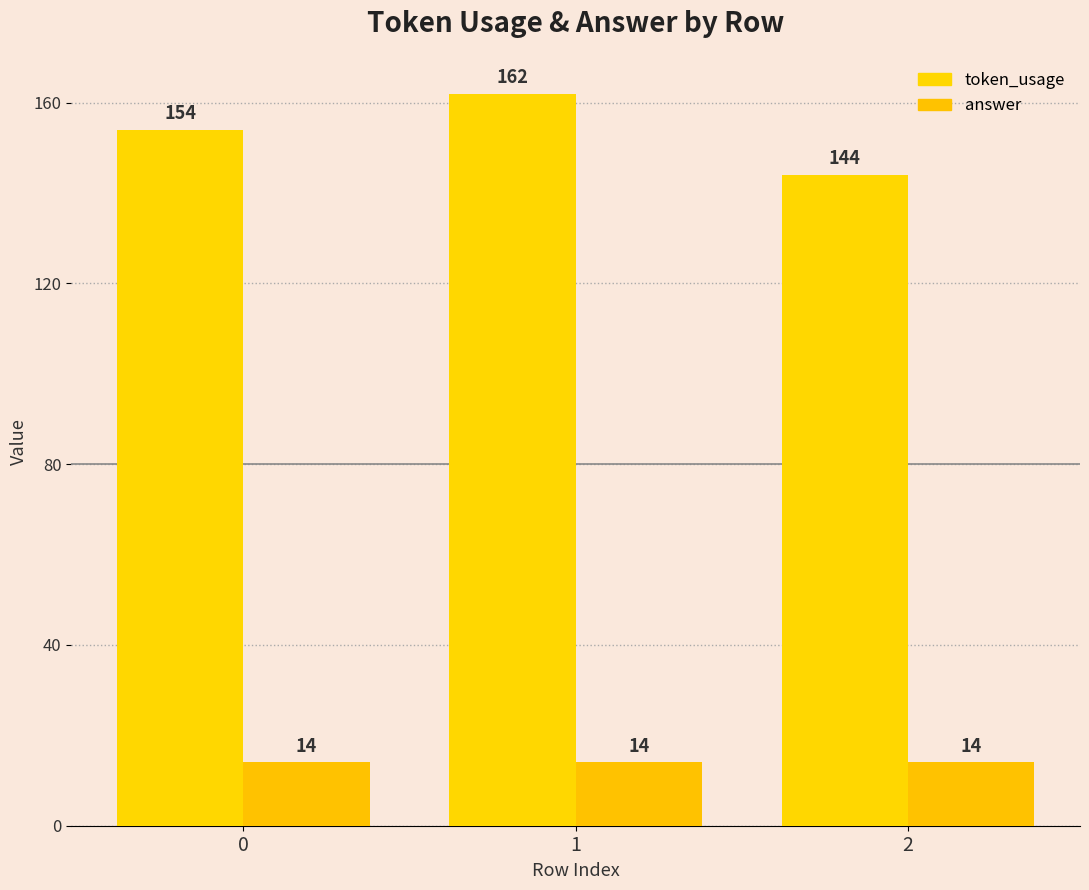

Which series has the largest total across all categories?

token_usage